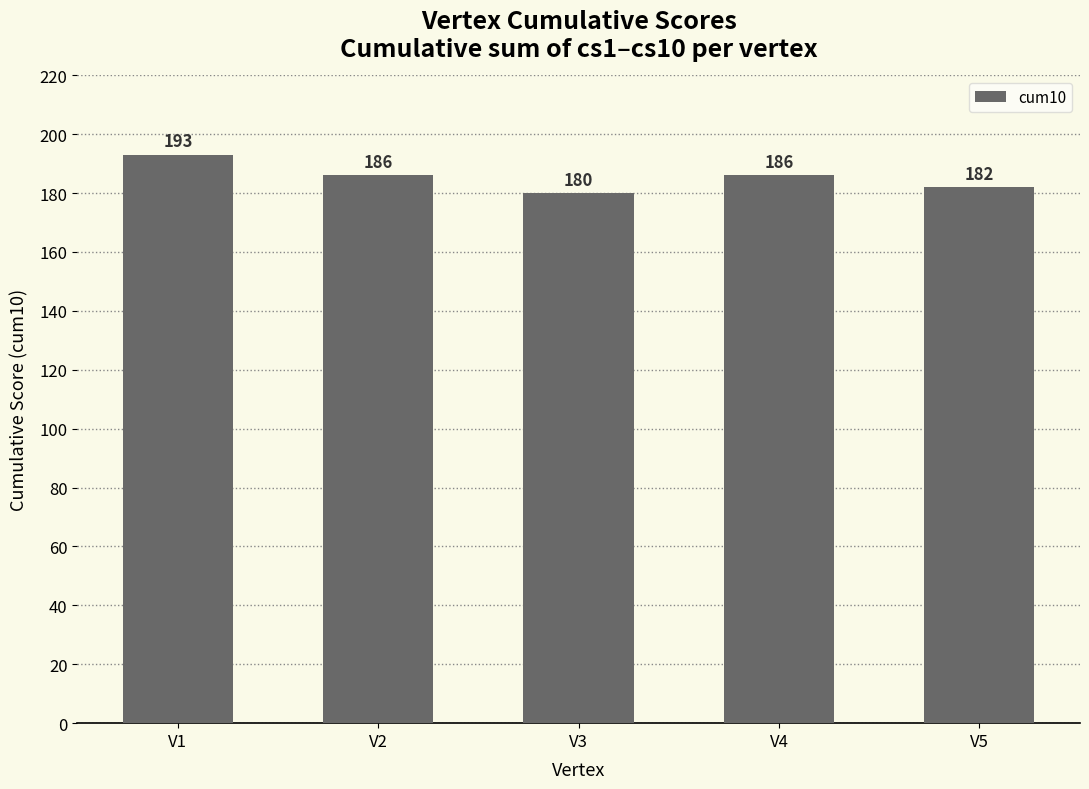

Approximately how many times larger is the value at V2 compared to V3?

1.0